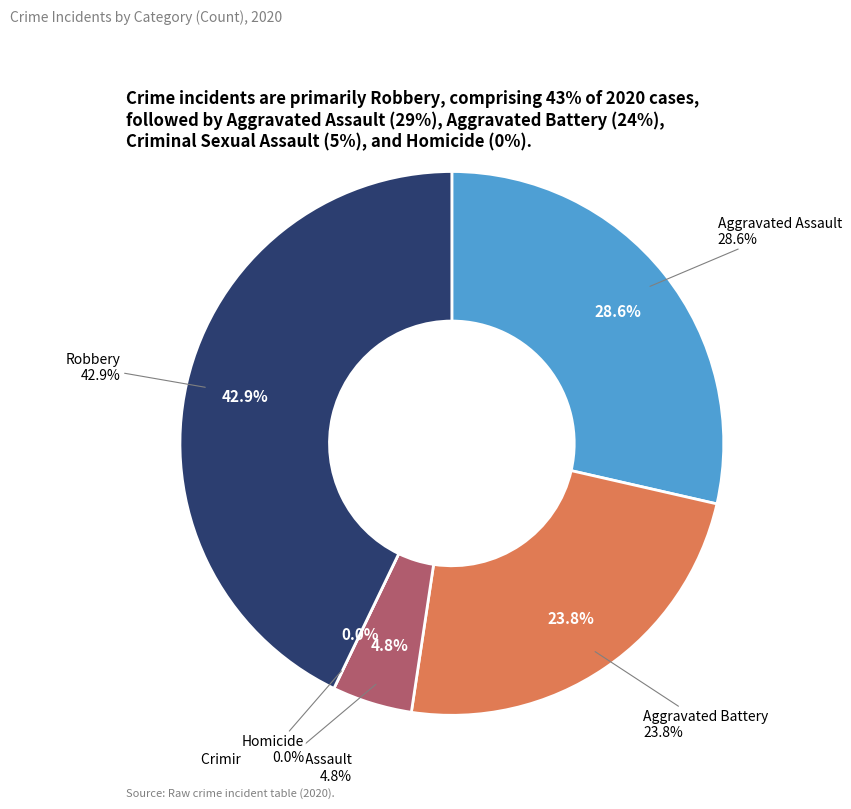

True or false: Criminal Sexual Assault accounts for 1% of the total.

False